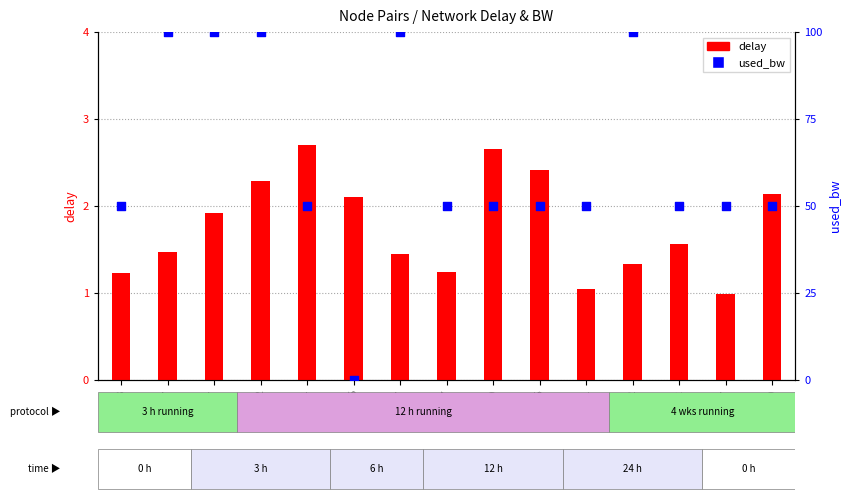

At which category is the sum across all series the highest?

2-12